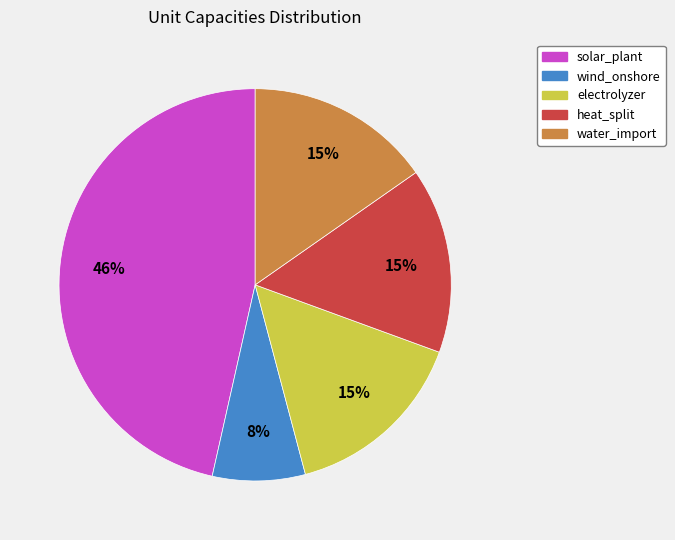

Is there a majority slice in this chart?

No